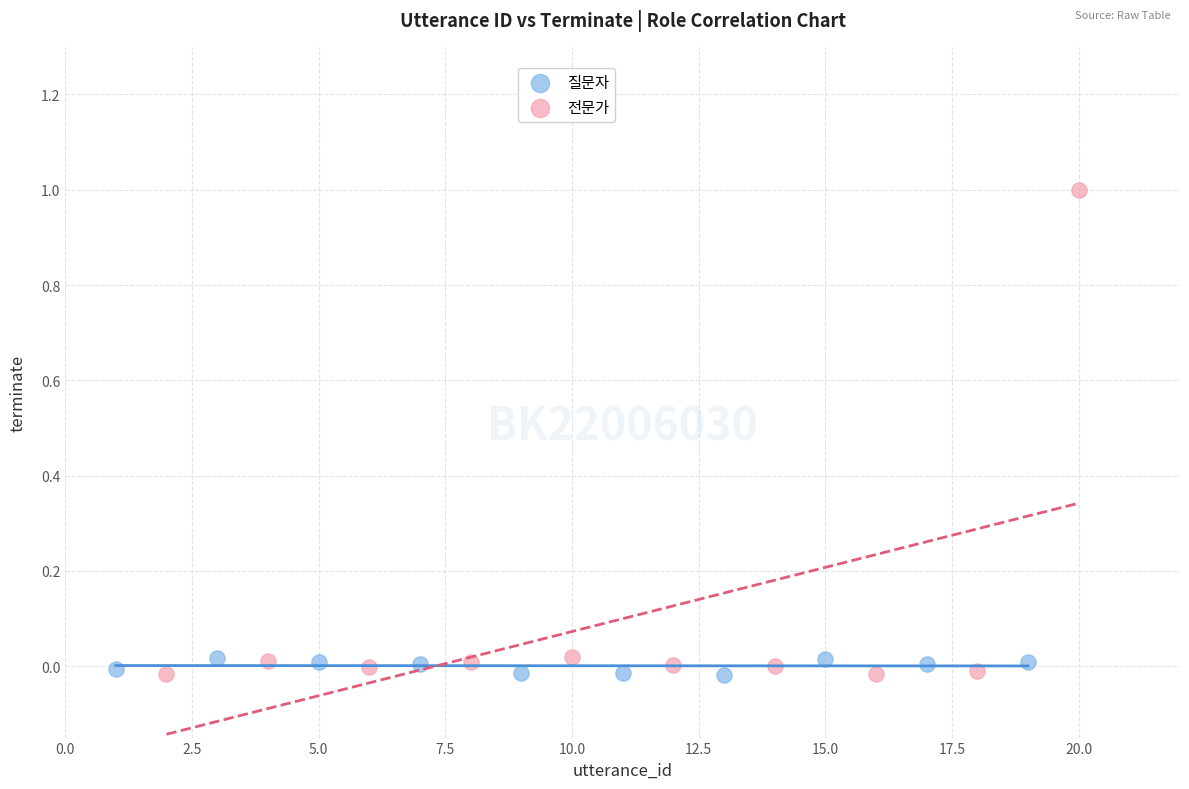

Which series reaches the maximum Y coordinate?

전문가